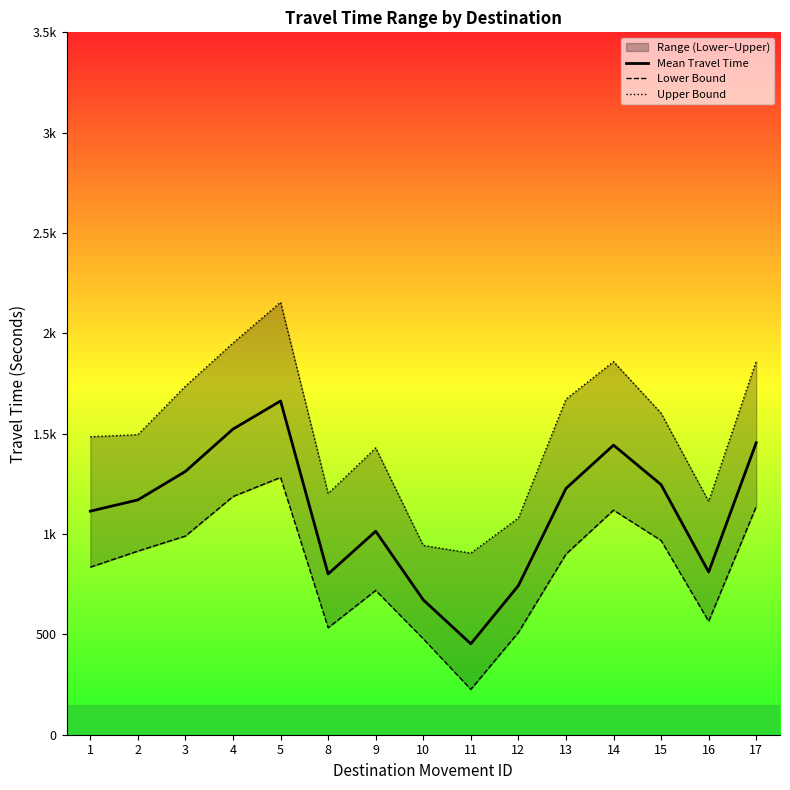

True or false: Lower Bound has a value of 533 at 8.

True